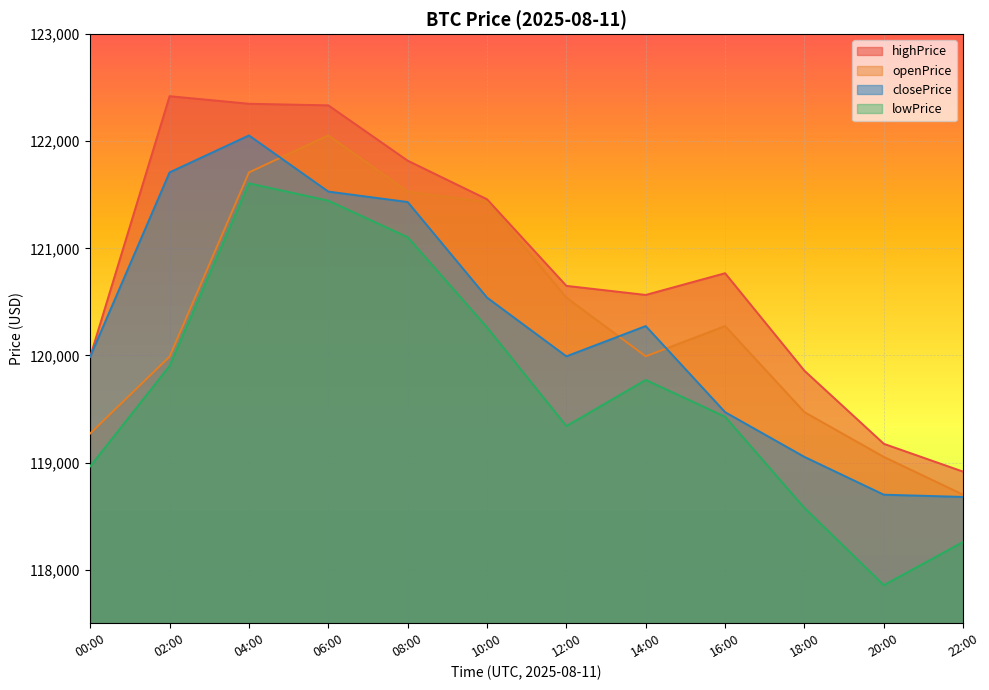

What is the value of the closePrice point at the 1st from the left?

119989.7